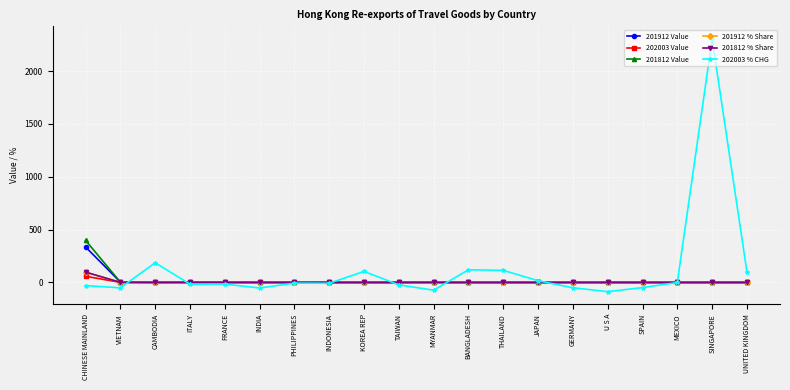

At which label is 202003 % CHG closest to 1108?

CAMBODIA